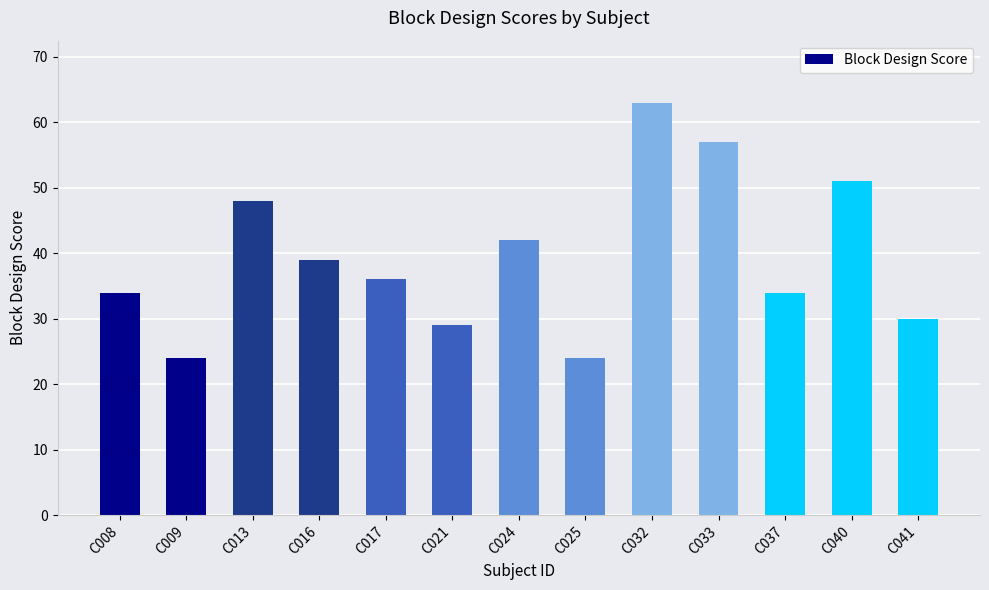

What is the difference between the values at C008 and C032?

29